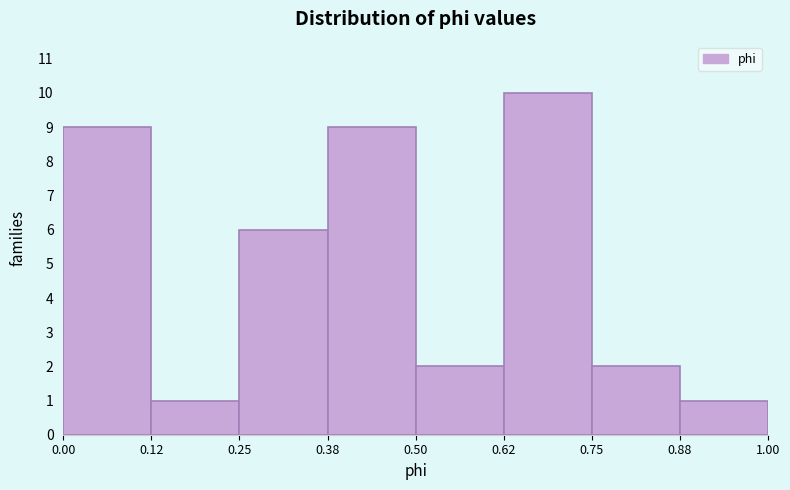

Reading left to right, list every bar in this chart as the range it spans on the x-axis followed by its height. The values are not printed on the chart, so give them approximately, as read against the axis.

0.00 to 0.12: 9
0.12 to 0.25: 1
0.25 to 0.38: 6
0.38 to 0.50: 9
0.50 to 0.62: 2
0.62 to 0.75: 10
0.75 to 0.88: 2
0.88 to 1.00: 1